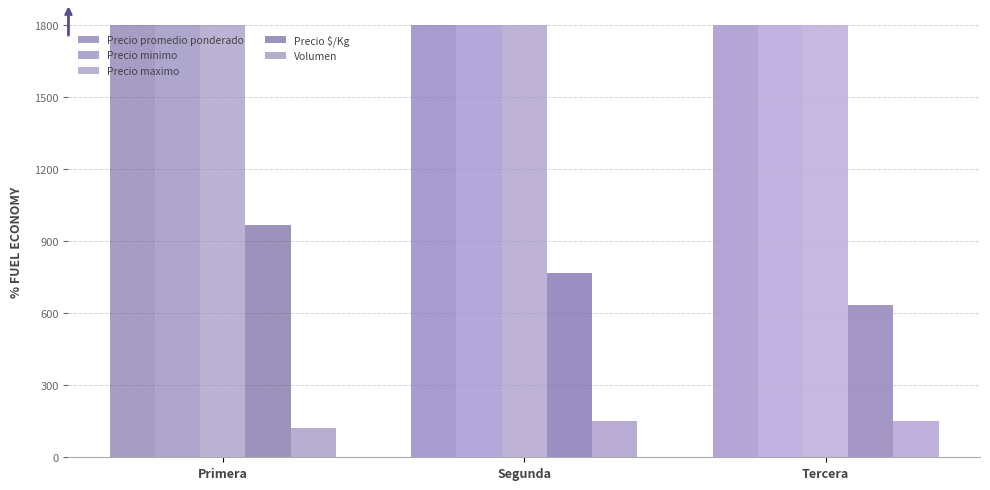

What is the label of the 3rd bar from the right?

Primera